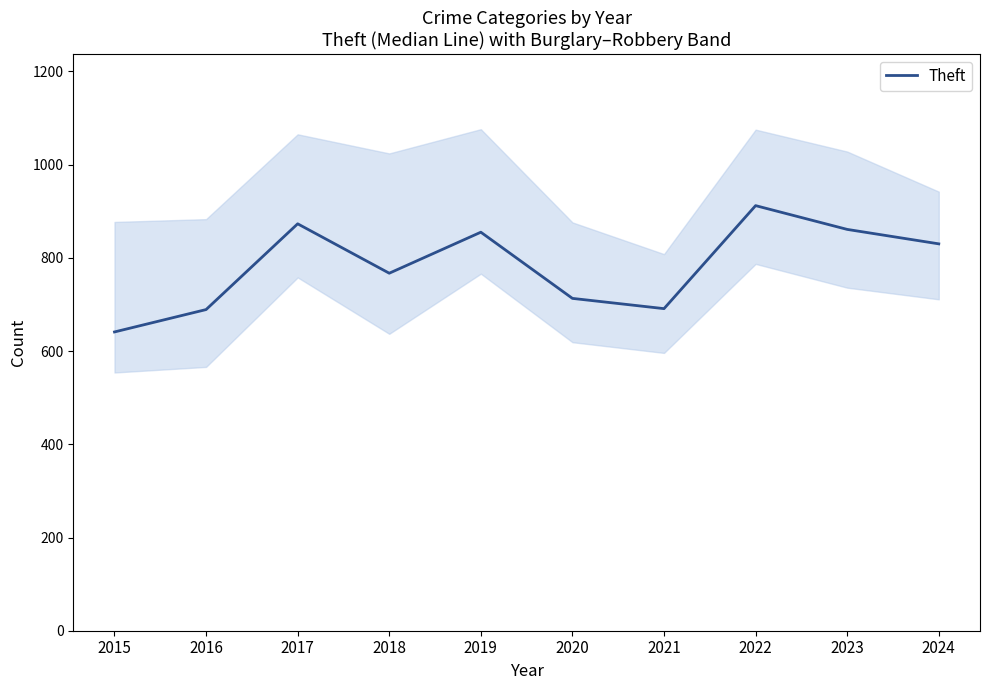

Reading left to right, transcribe all the data shown in this chart.

641	689	873	767	855	713	691	912	861	830